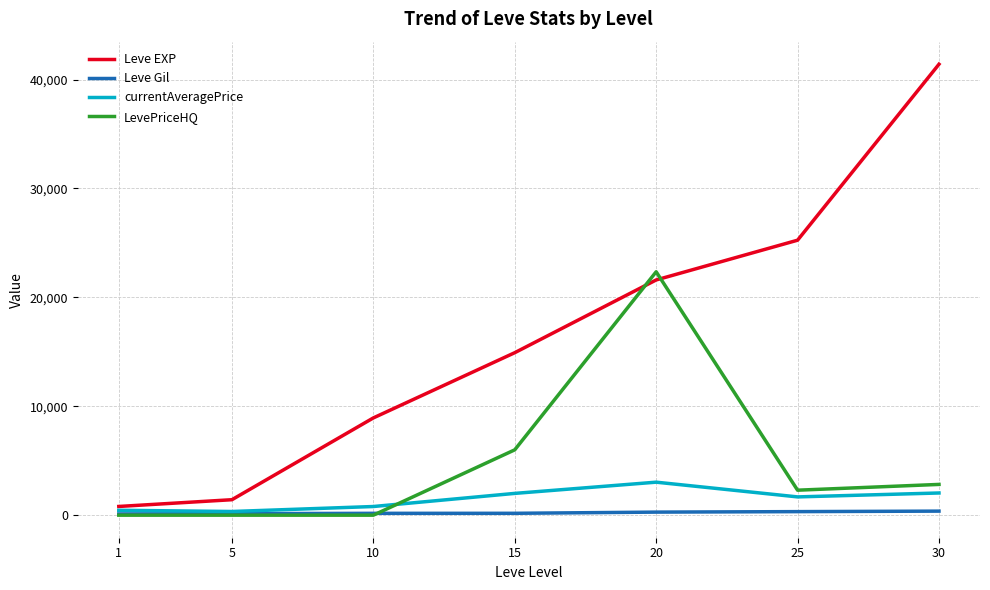

Is it true that Leve Gil equals 372.0 at 30?

True